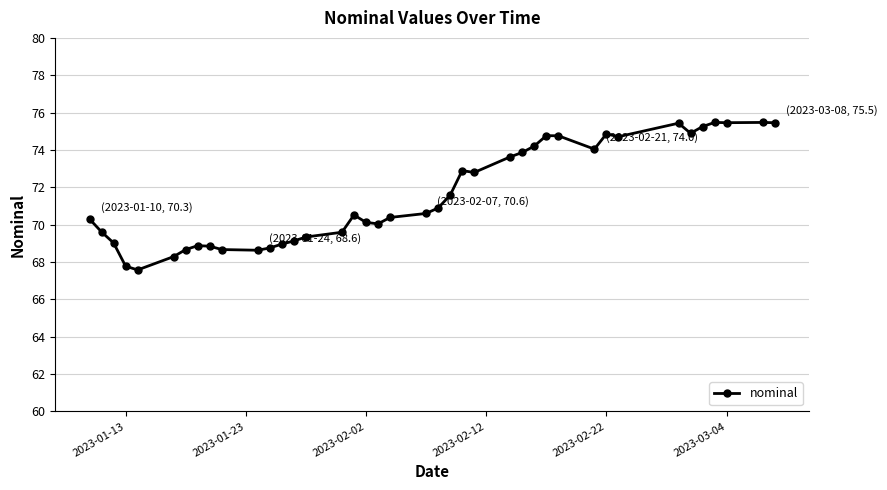

What is the value of the 23rd point from the left?

71.6